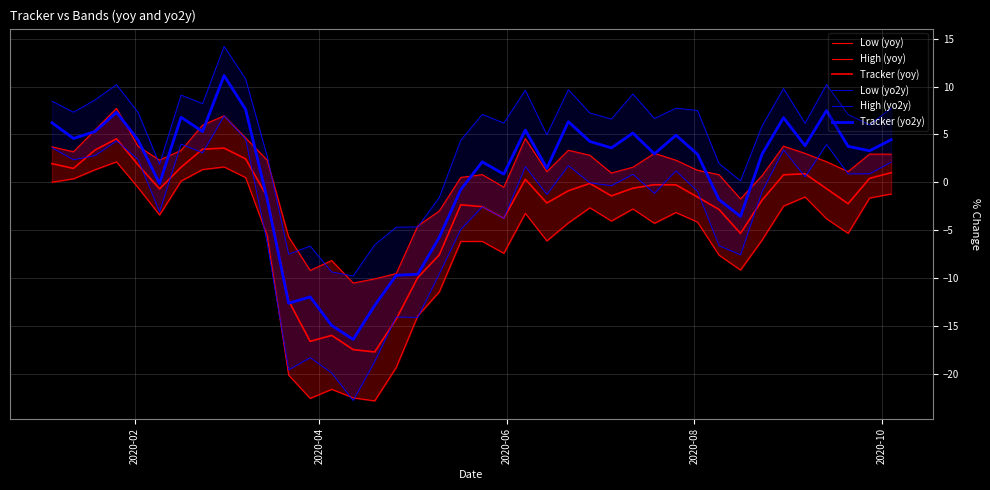

In Low (yoy), how many points are lower than both neighbors (excluding endpoints)?

9